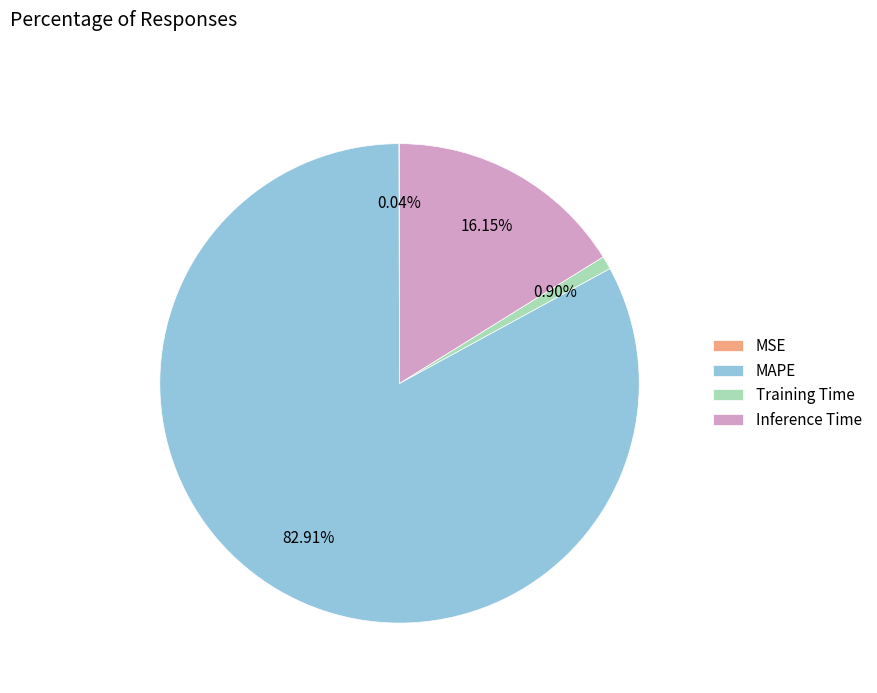

Which slice represents more than half of the pie?

MAPE